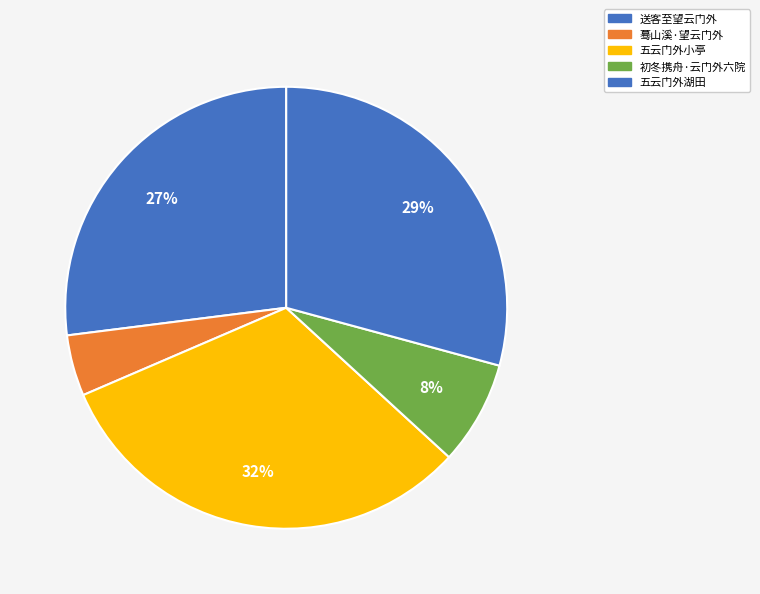

Rank the categories by value from highest to lowest.

五云门外小亭, 五云门外湖田, 送客至望云门外, 初冬携舟·云门外六院, 蓦山溪·望云门外